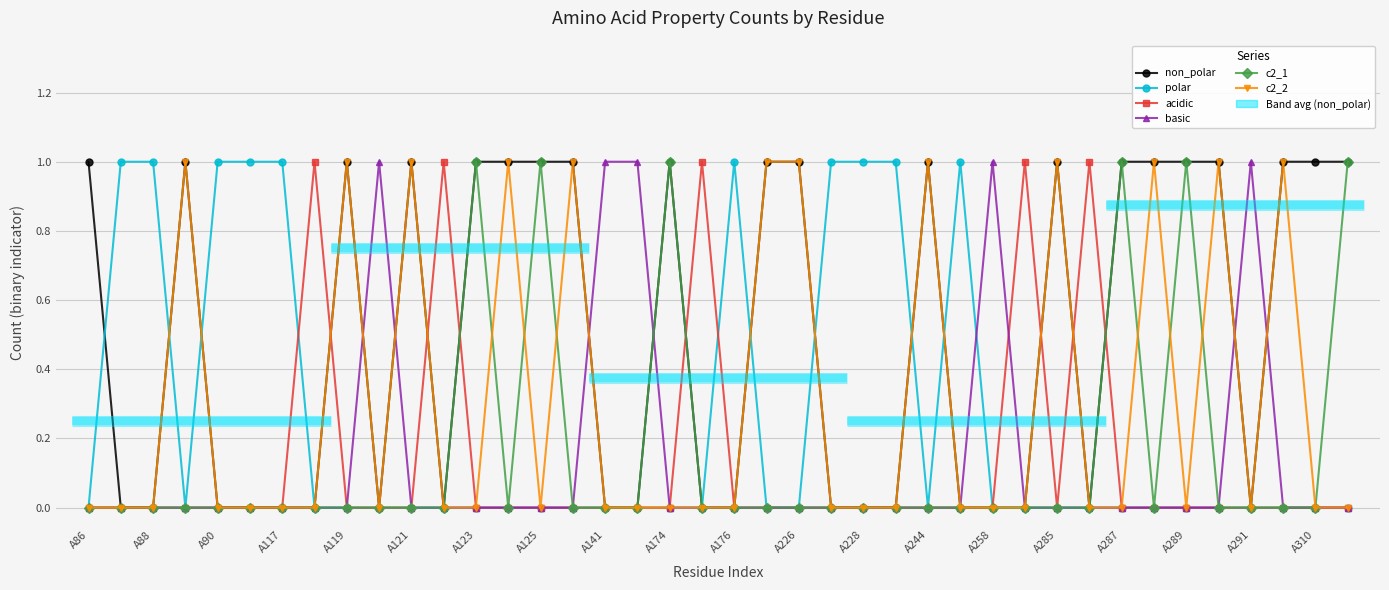

Reading left to right, what are all the values shown in this chart?

non_polar: 1	0	0	1	0	0	0	0	1	0	1	0	1	1	1	1	0	0	1	0	0	1	1	0	0	0	1	0	0	0	1	0	1	1	1	1	0	1	1	1
polar: 0	1	1	0	1	1	1	0	0	0	0	0	0	0	0	0	0	0	0	0	1	0	0	1	1	1	0	1	0	0	0	0	0	0	0	0	0	0	0	0
acidic: 0	0	0	0	0	0	0	1	0	0	0	1	0	0	0	0	0	0	0	1	0	0	0	0	0	0	0	0	0	1	0	1	0	0	0	0	0	0	0	0
basic: 0	0	0	0	0	0	0	0	0	1	0	0	0	0	0	0	1	1	0	0	0	0	0	0	0	0	0	0	1	0	0	0	0	0	0	0	1	0	0	0
c2_1: 0	0	0	0	0	0	0	0	0	0	0	0	1	0	1	0	0	0	1	0	0	0	0	0	0	0	0	0	0	0	0	0	1	0	1	0	0	0	0	1
c2_2: 0	0	0	1	0	0	0	0	1	0	1	0	0	1	0	1	0	0	0	0	0	1	1	0	0	0	1	0	0	0	1	0	0	1	0	1	0	1	0	0